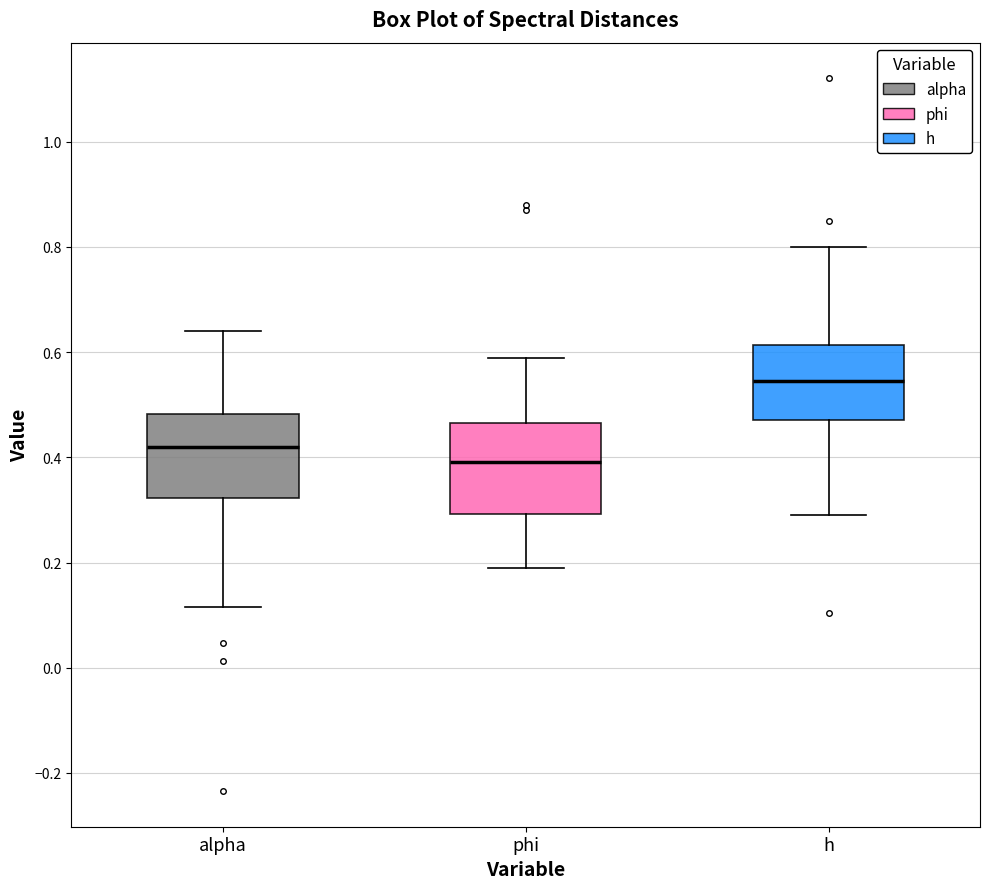

Where does the upper whisker of the box for phi end on the y-axis? The values are not printed on the chart, so give them approximately, as read against the axis.

0.58